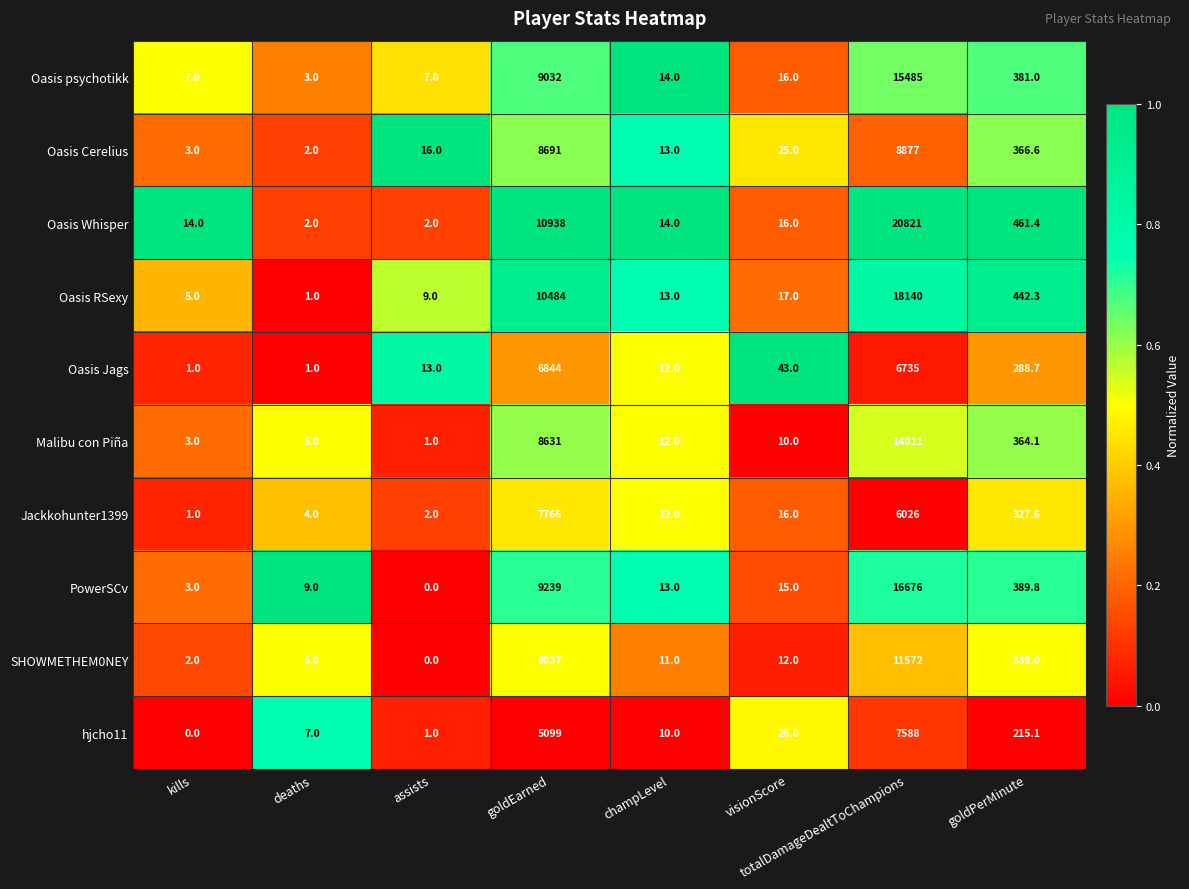

Which series has the largest total across all categories?

Oasis Whisper